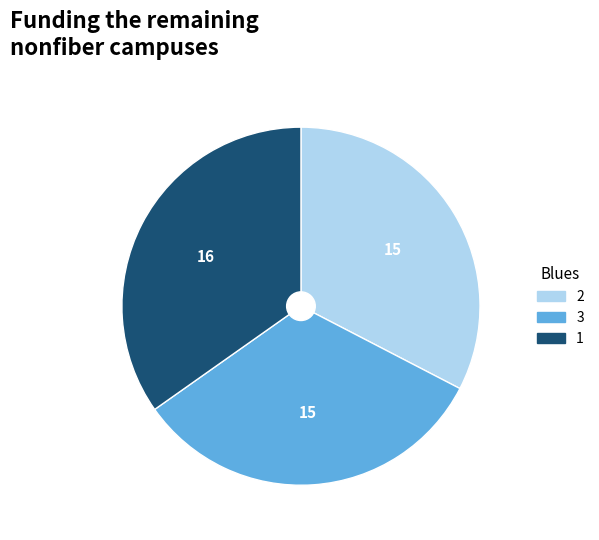

Does 1 account for over 50% of the chart?

No